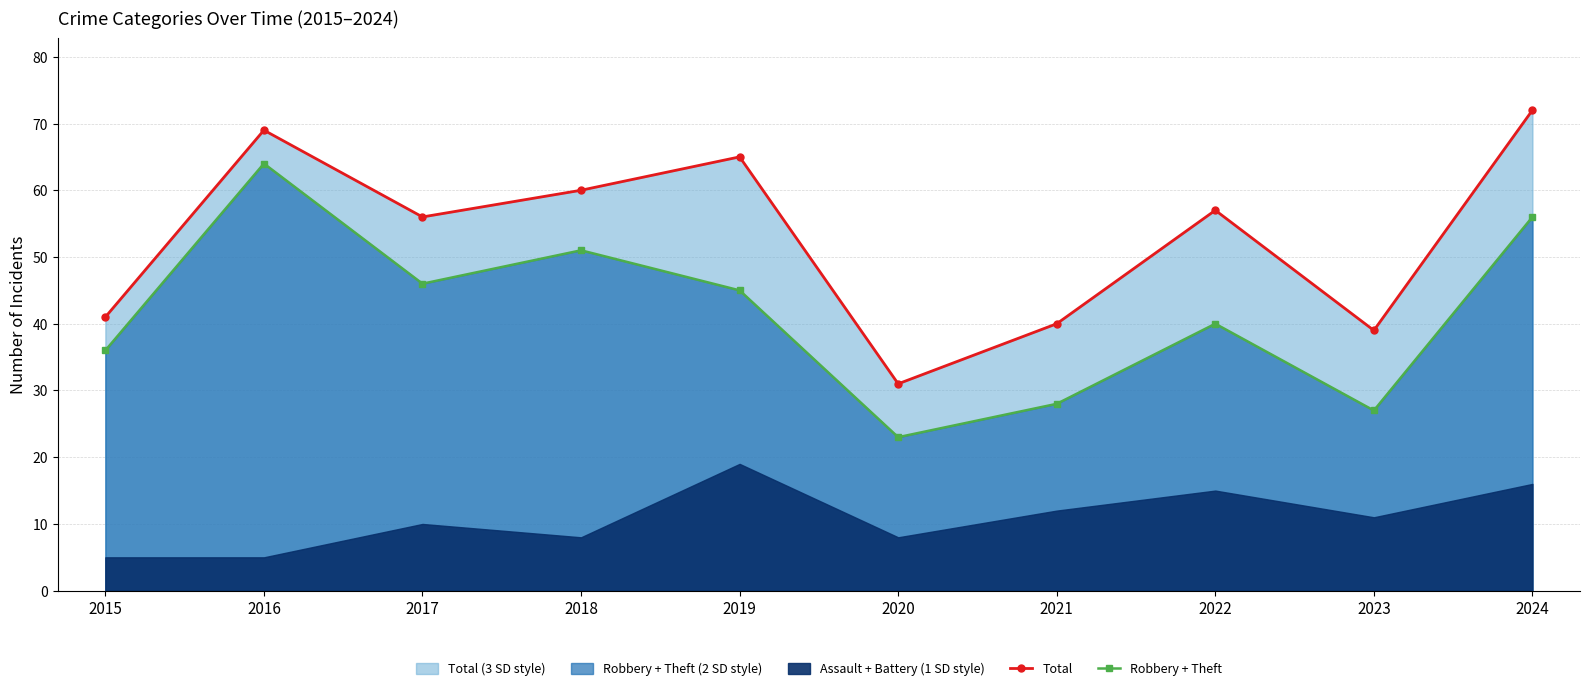

Which series changed the most between 2019 and 2020?

Total